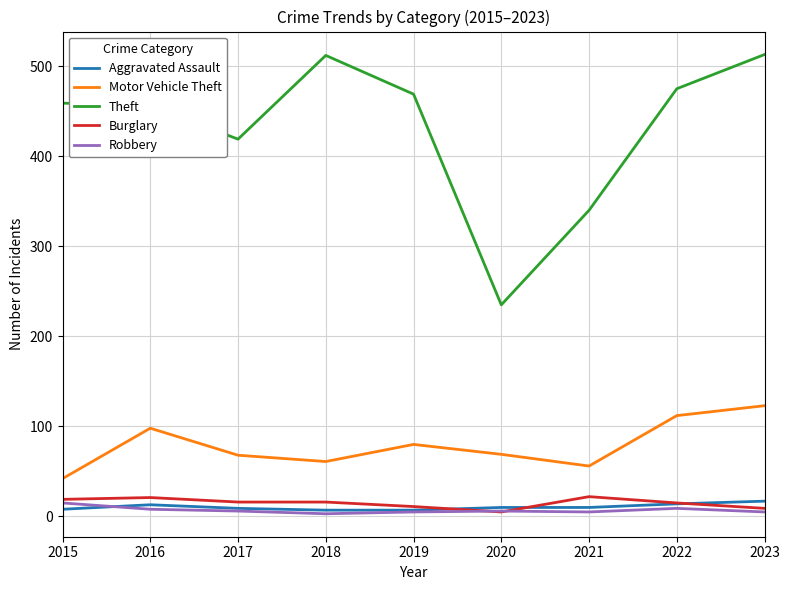

True or false: Burglary and Theft intersect in this chart.

False